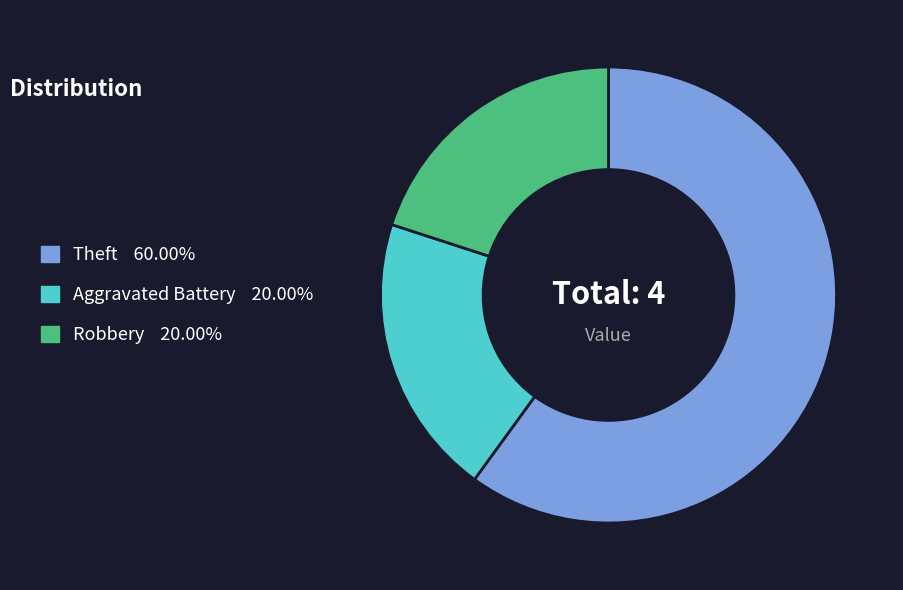

Approximately how many times larger is the value at Aggravated Battery compared to Theft?

0.3